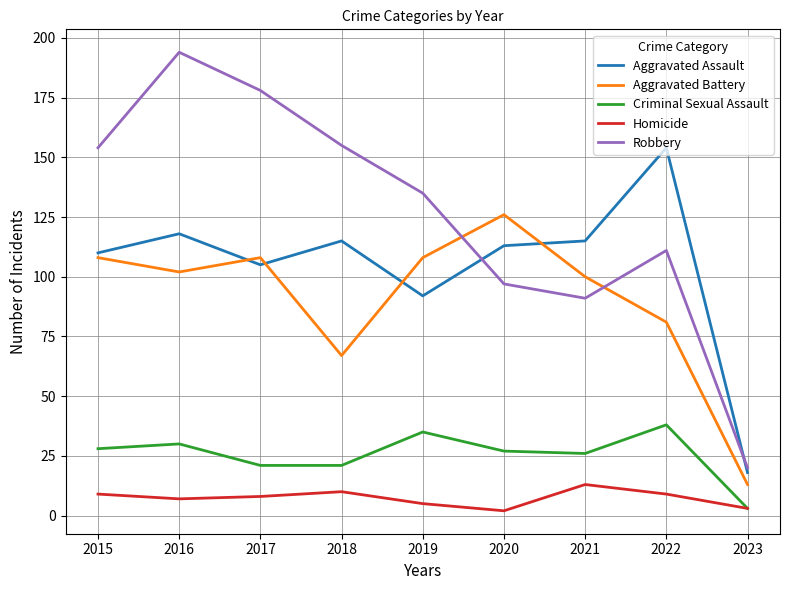

What is the highest value of the Aggravated Assault series?

154